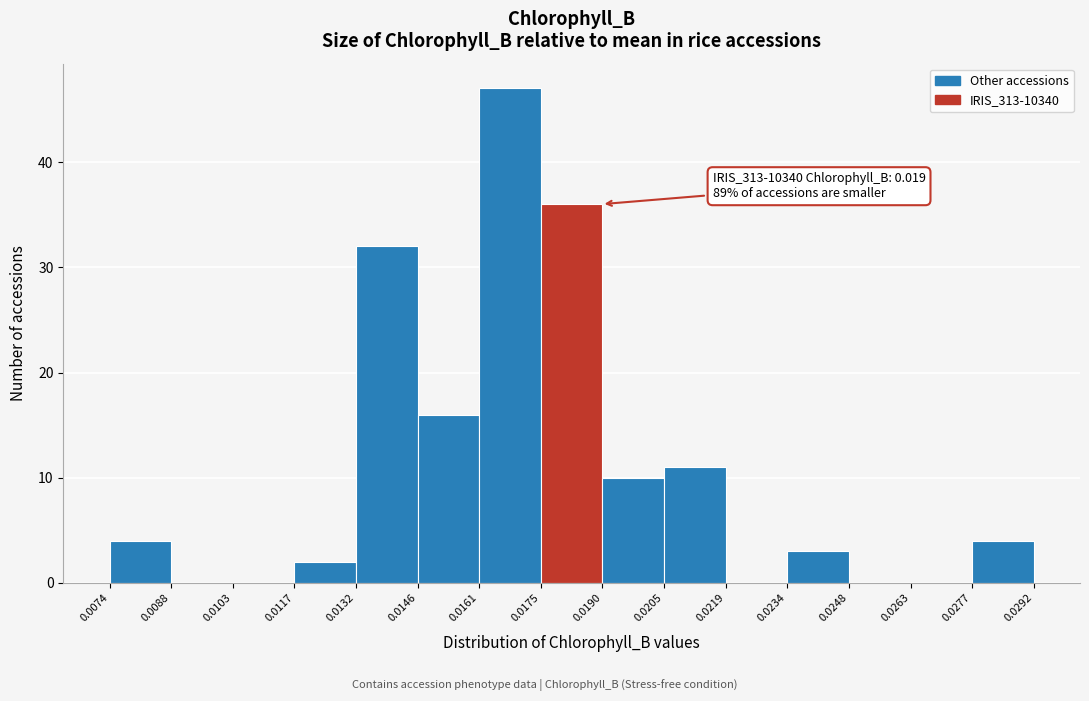

Which range on the x-axis has the tallest bar?

0.0161 to 0.0175